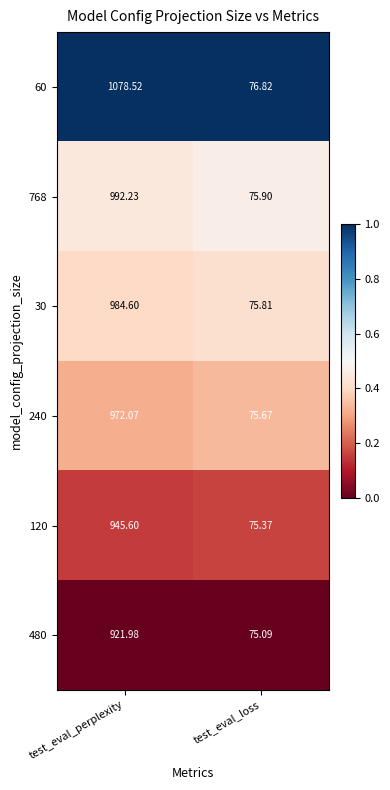

Which label corresponds to the largest value in the chart?

test_eval_perplexity